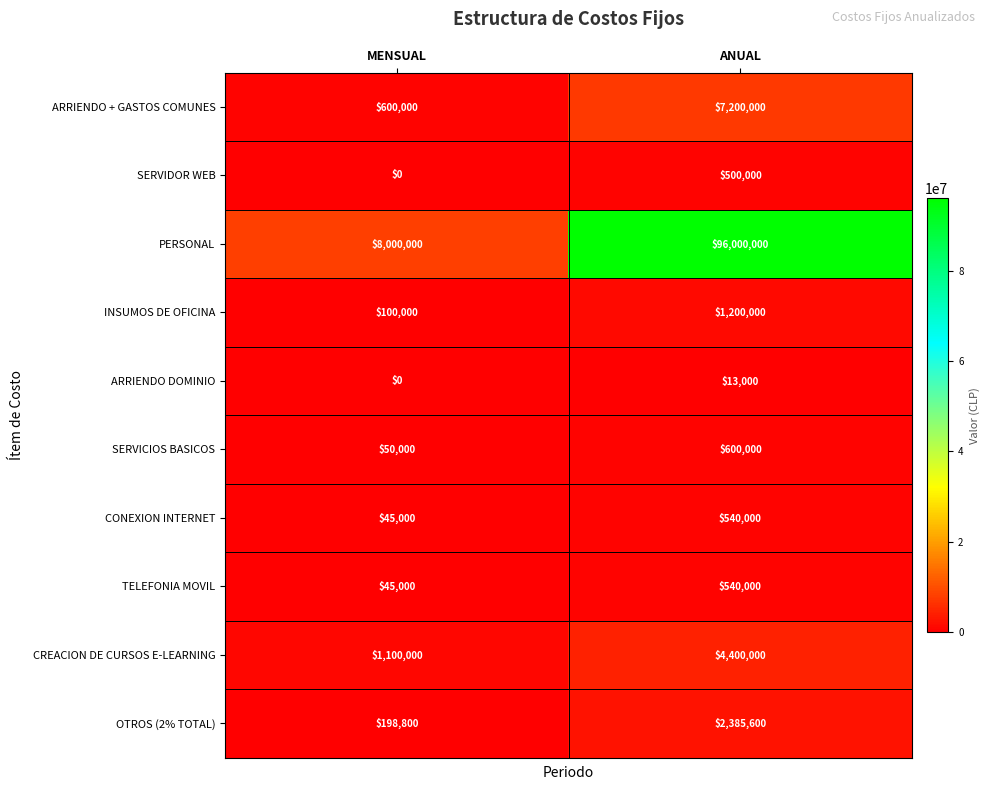

What is the difference between the ARRIENDO DOMINIO values at MENSUAL and ANUAL?

13000